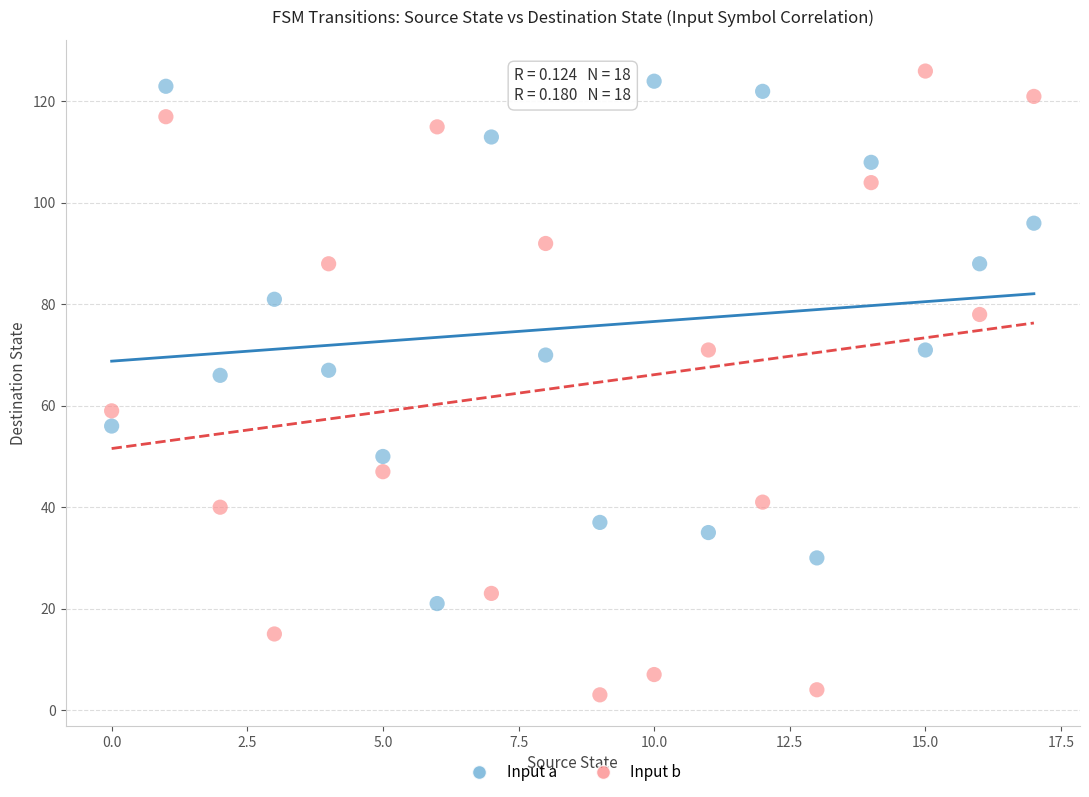

Which series reaches the minimum Y coordinate?

Input b